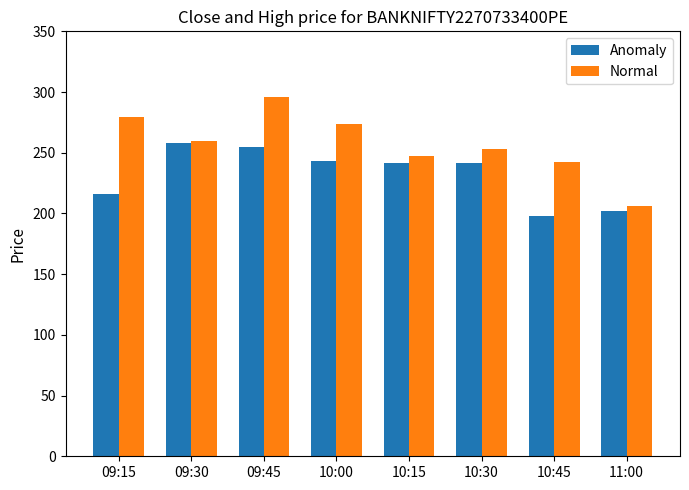

What is the sum of the Anomaly values at 10:45 and 09:15?

414.1